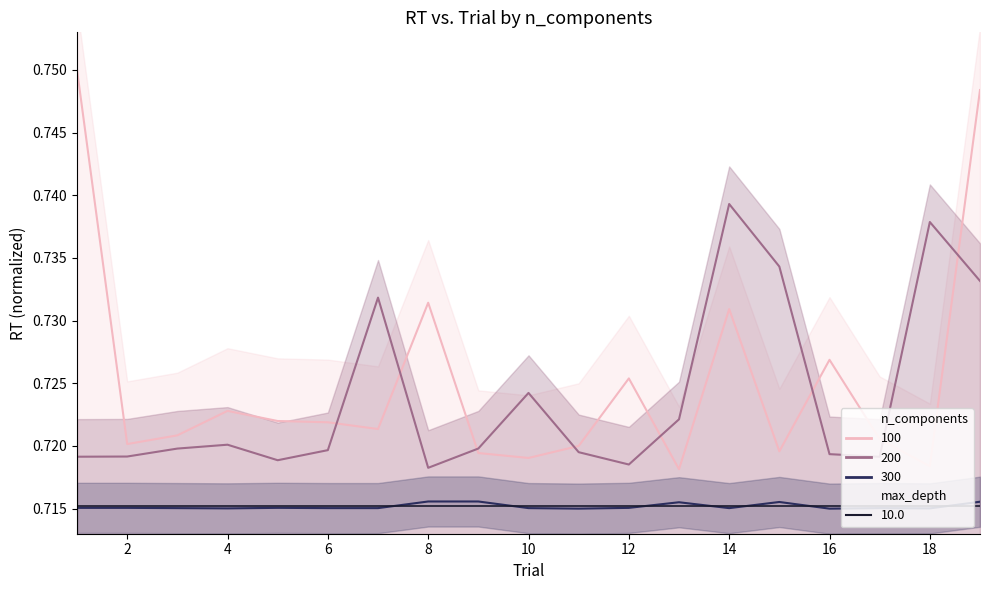

What is the value of the 100 point at the 4th from the left?

0.7